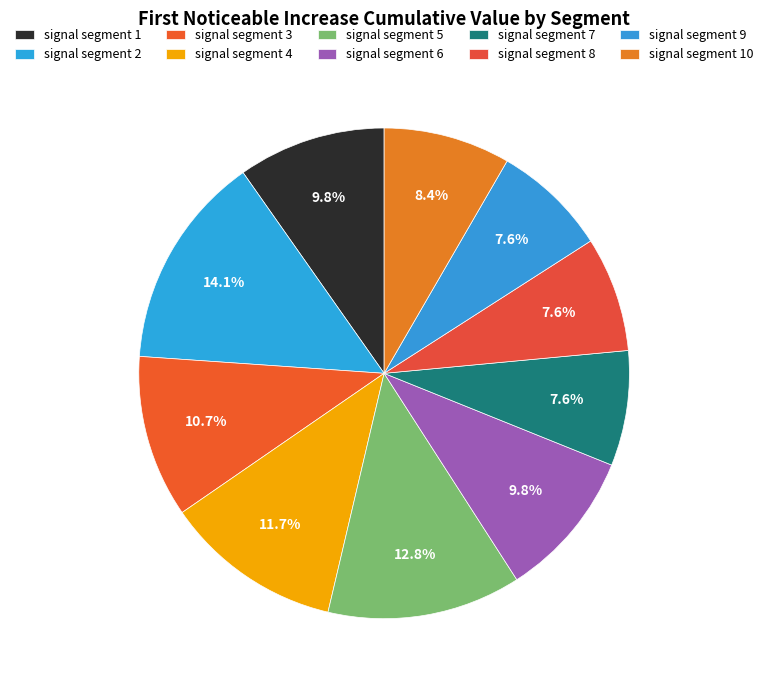

How many segments does this pie chart have?

10